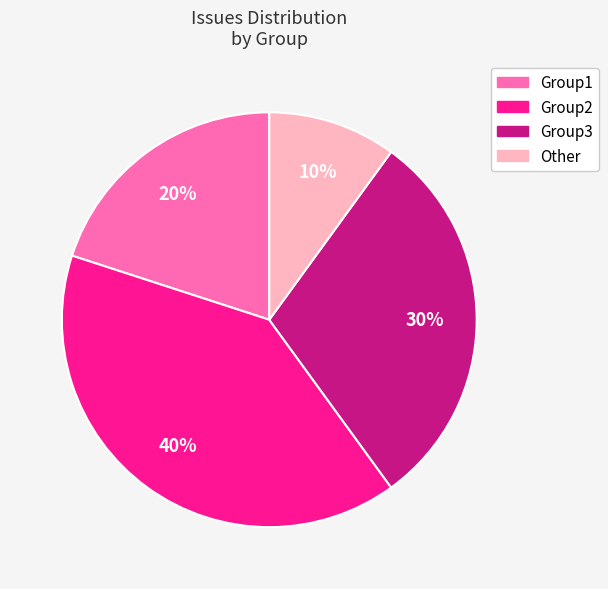

Does any single category account for the majority?

No